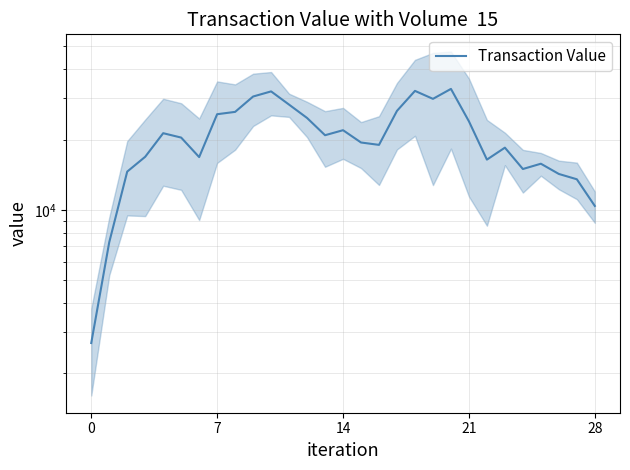

What is the change in value from 6 to 13?

+4042.5